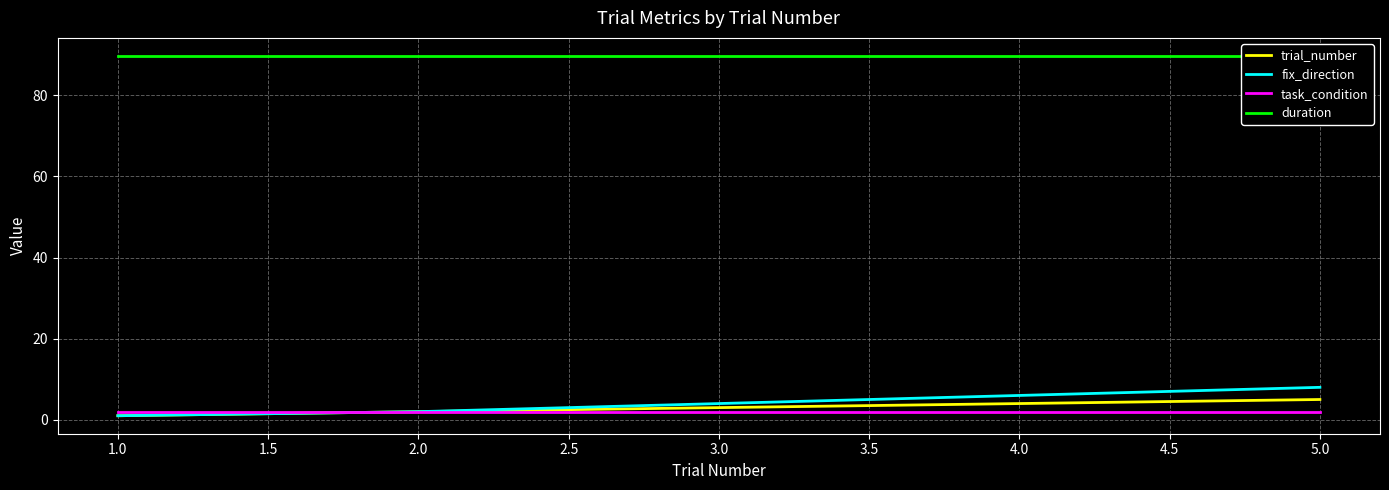

Which category has the lowest value in the fix_direction series?

1.0